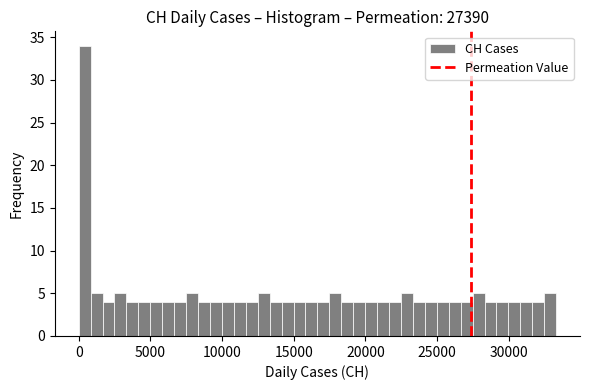

Around what value on the x-axis is the tallest bar? Give the approximate position of its centre, as read against the axis.

500